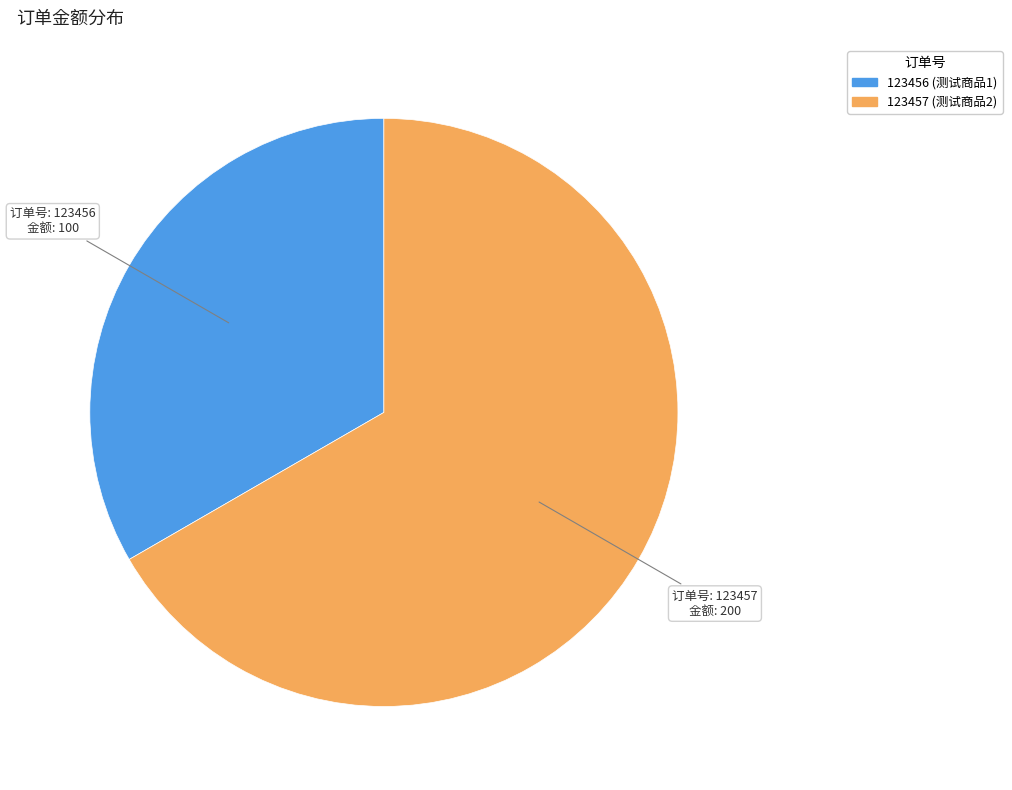

Does 123456 account for over 50% of the chart?

No